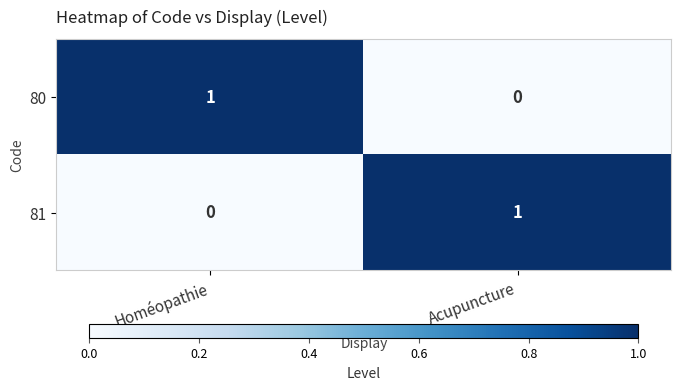

Is it true that 80 equals 1 at Homéopathie?

True